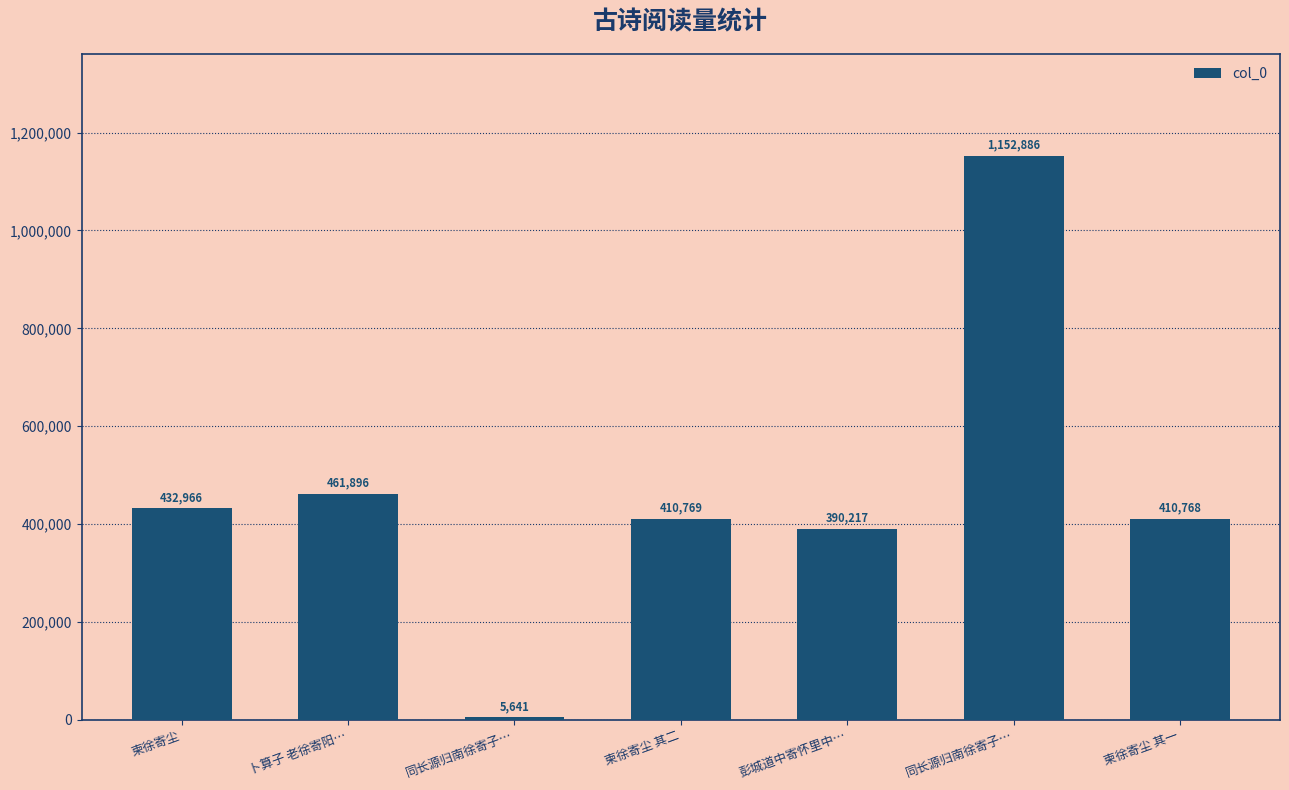

How many data points are less than 410769?

3